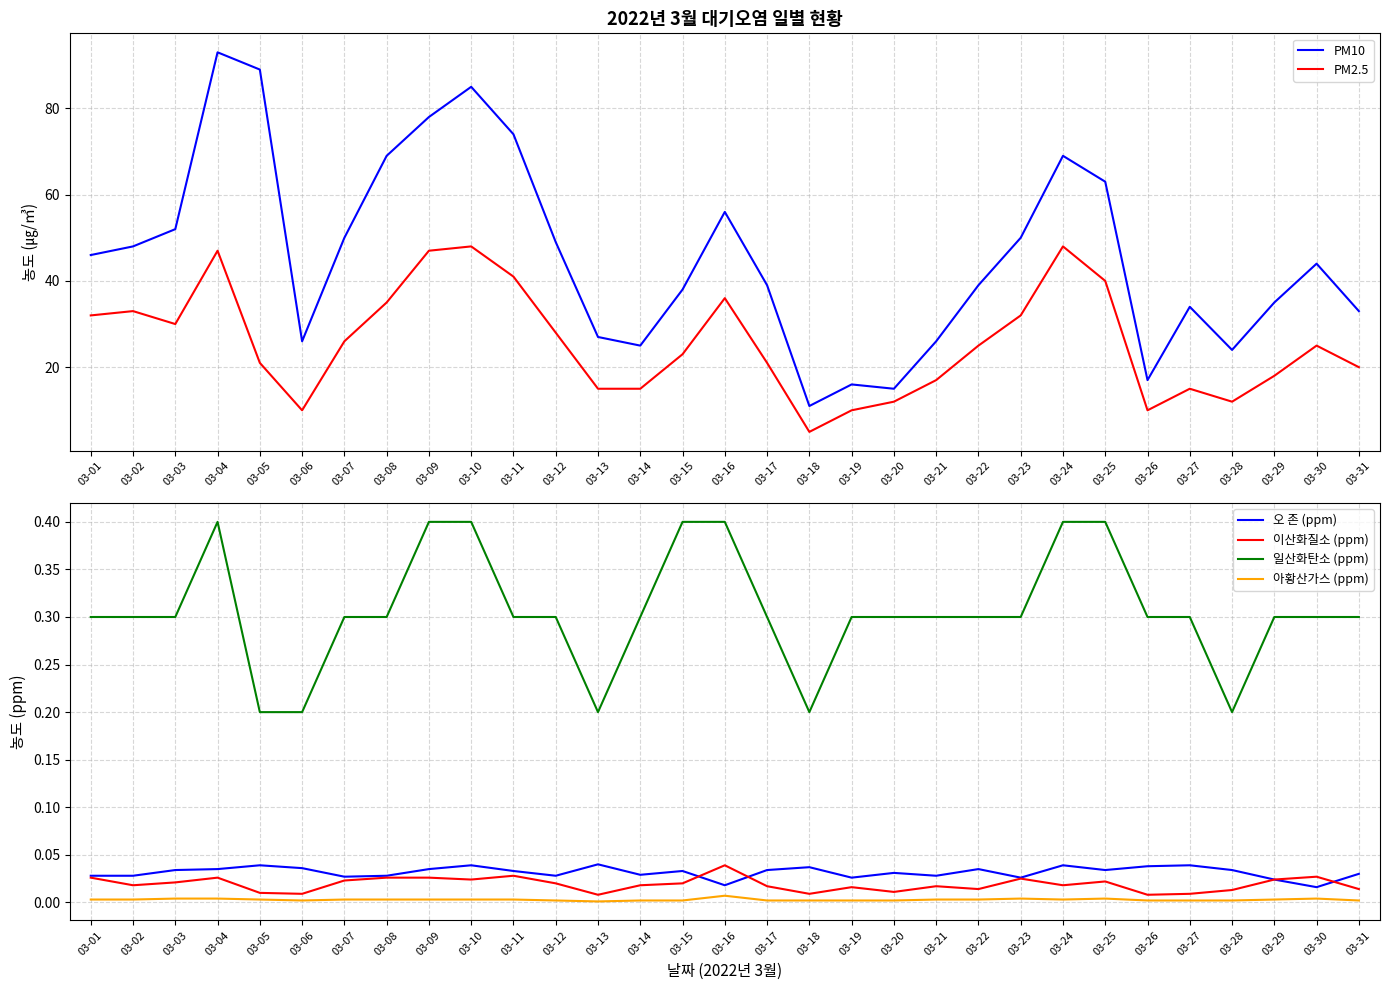

What is the difference between the maximum and minimum values in the 일산화탄소 (ppm) series?

0.2